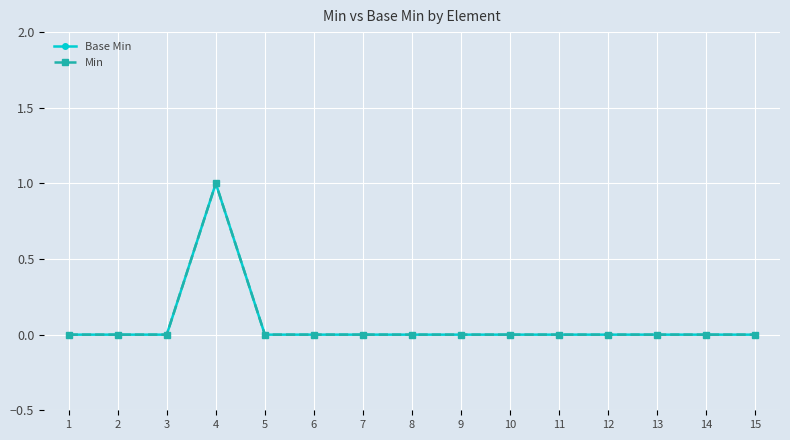

What is the greatest value displayed?

1